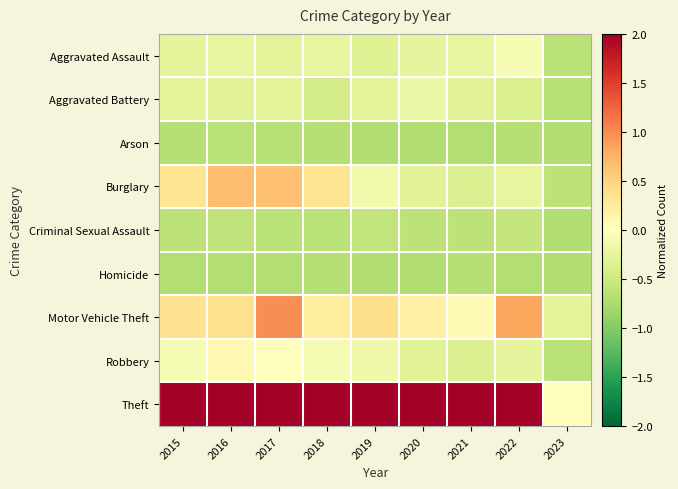

Rank the series by their maximum value, from lowest to highest.

Homicide, Arson, Criminal Sexual Assault, Aggravated Battery, Aggravated Assault, Robbery, Burglary, Motor Vehicle Theft, Theft